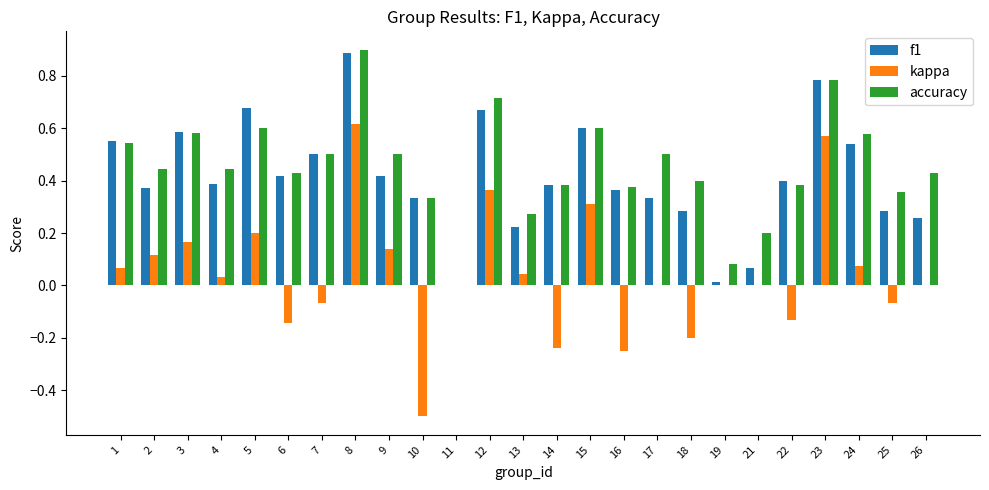

Which category has the highest value in the kappa series?

8